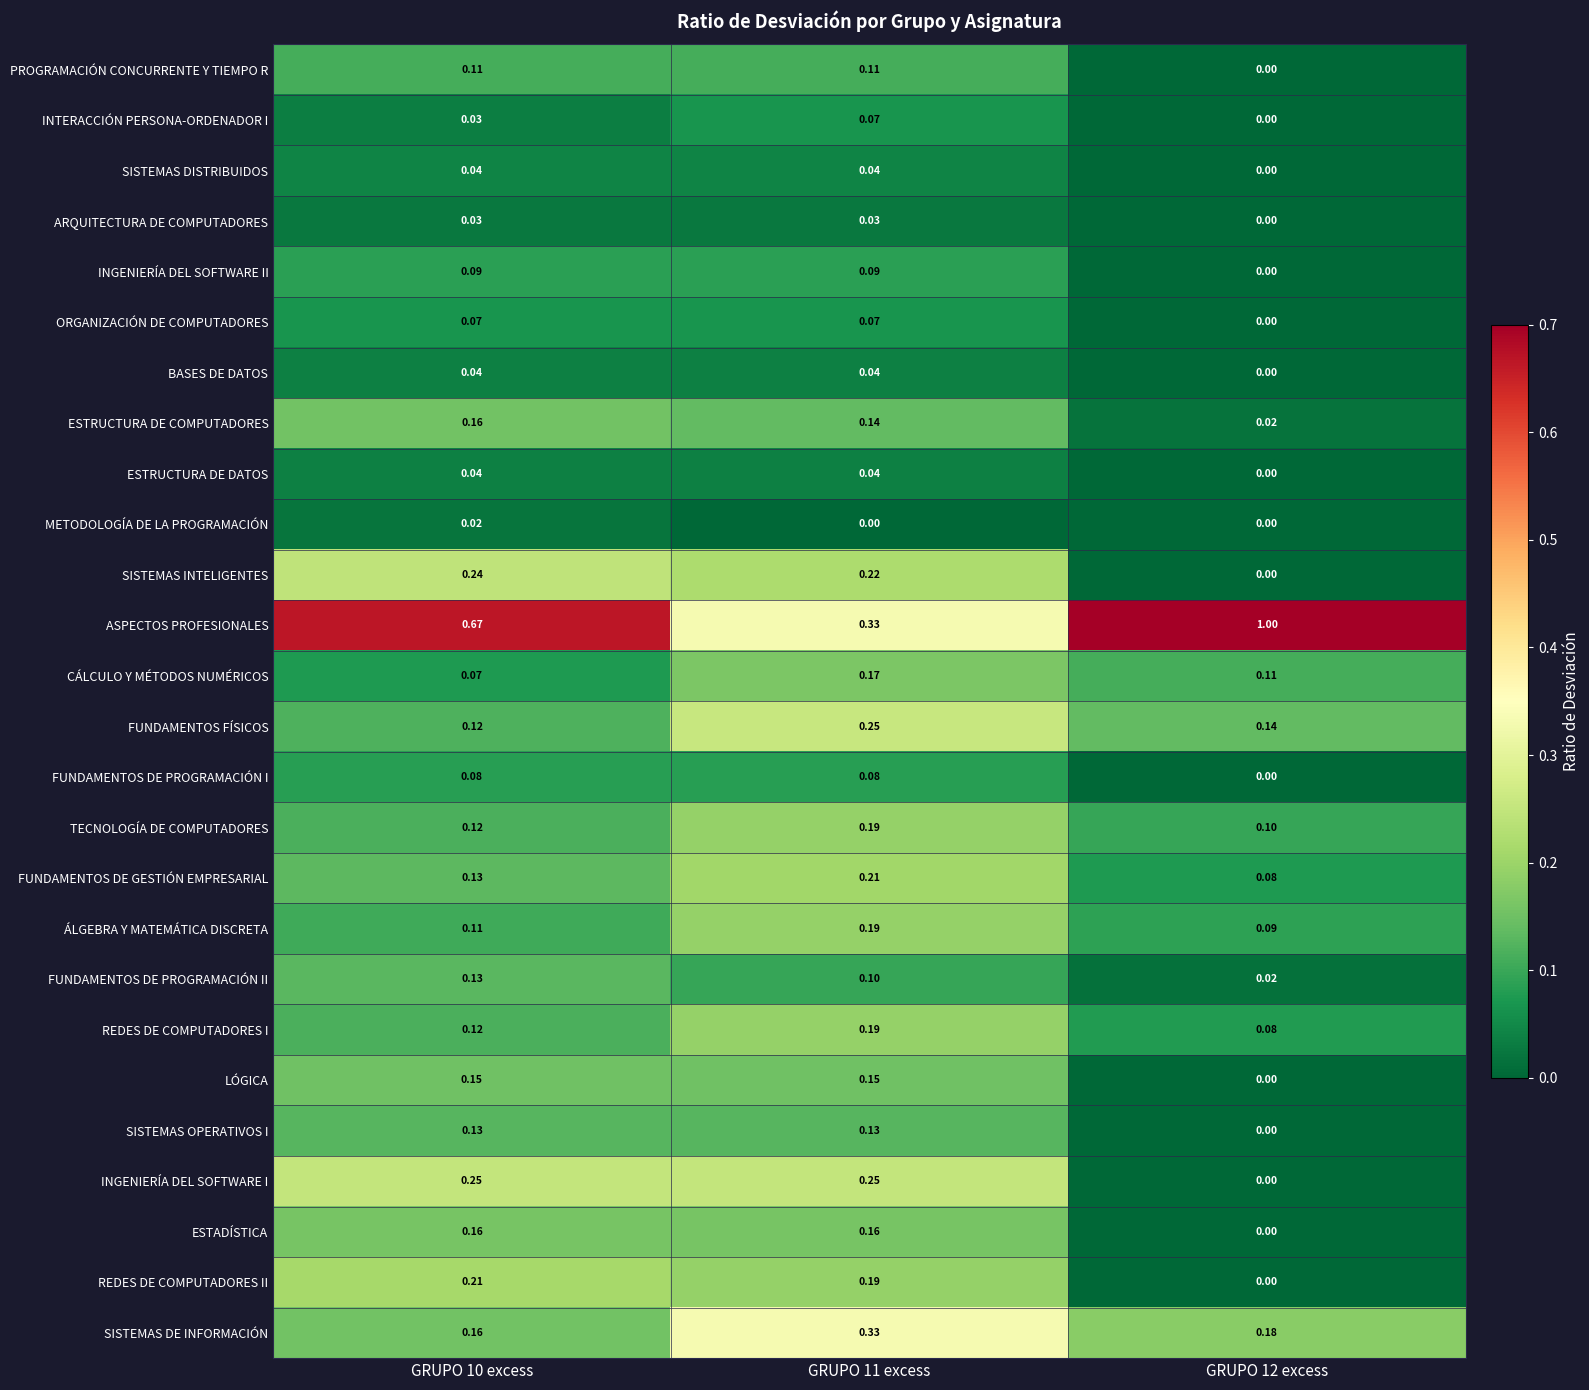

What is the maximum value shown in the chart?

1.0